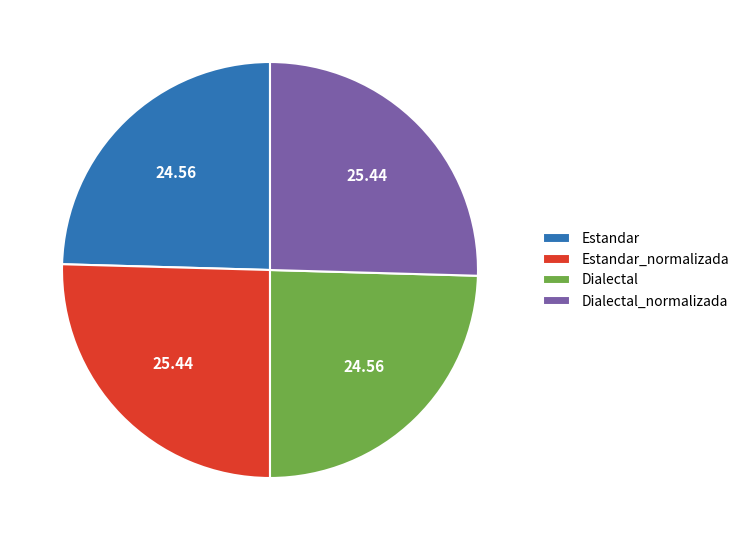

Do Estandar_normalizada and Dialectal_normalizada together represent more than half of the pie?

Yes